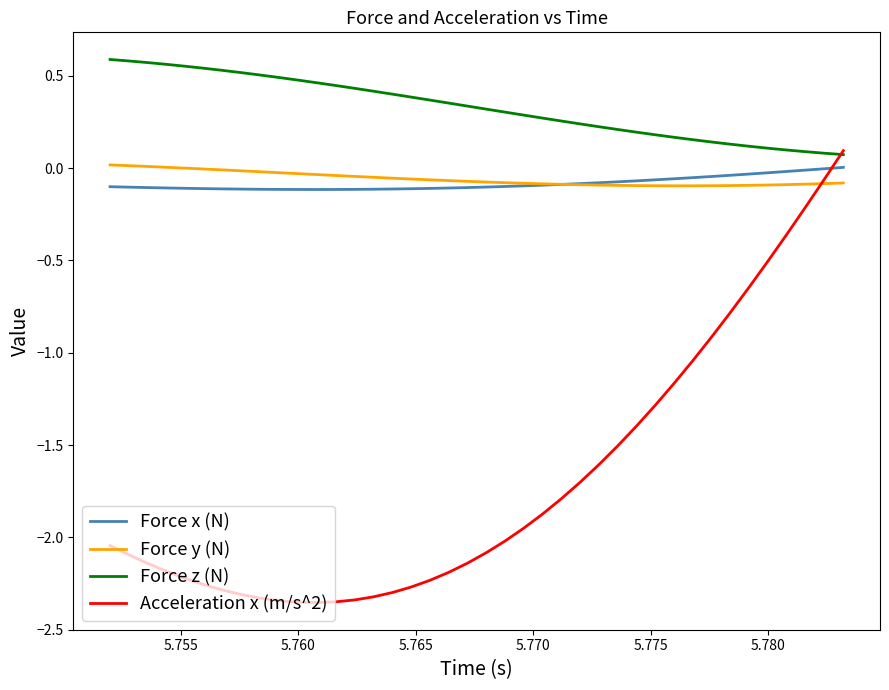

Which series has the largest range (max minus min)?

Acceleration x (m/s^2)